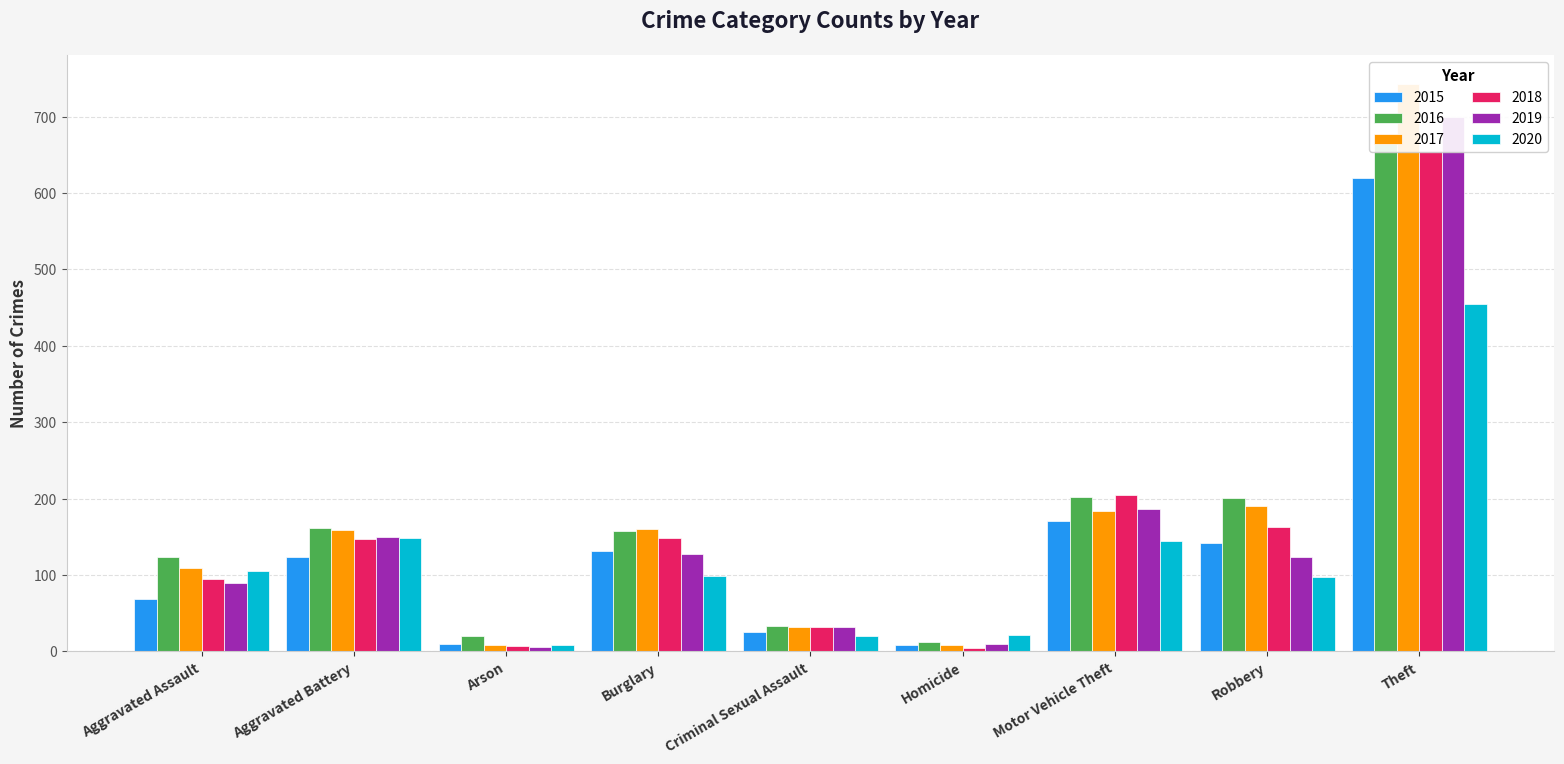

What position from the right is Aggravated Battery?

8